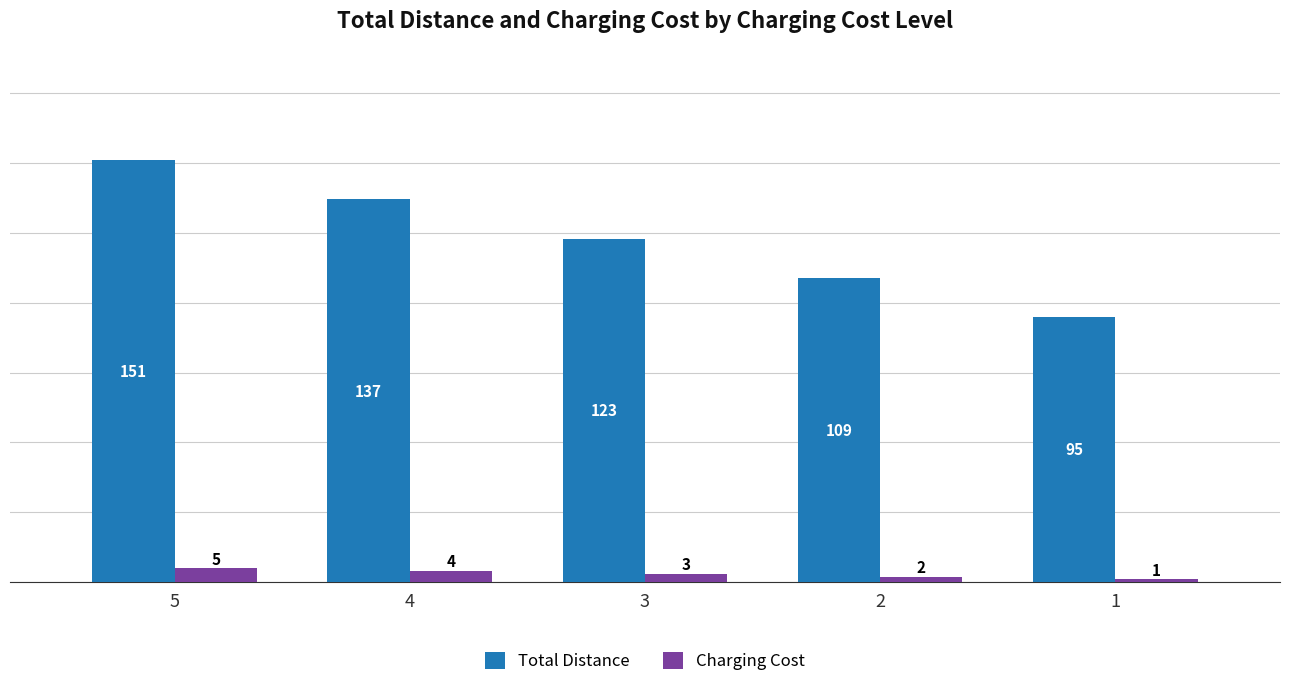

True or false: Total Distance has a value of 137 at 4.

True